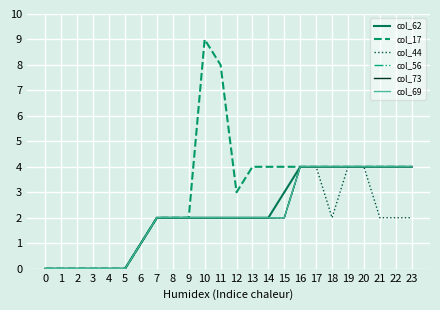

Reading left to right, transcribe all the data shown in this chart.

col_62: 0=0	1=0	2=0	3=0	4=0	5=0	6=1	7=2	8=2	9=2	10=2	11=2	12=2	13=2	14=2	15=3	16=4	17=4	18=4	19=4	20=4	21=4	22=4	23=4
col_17: 0=0	1=0	2=0	3=0	4=0	5=0	6=1	7=2	8=2	9=2	10=9	11=8	12=3	13=4	14=4	15=4	16=4	17=4	18=4	19=4	20=4	21=4	22=4	23=4
col_44: 0=0	1=0	2=0	3=0	4=0	5=0	6=1	7=2	8=2	9=2	10=2	11=2	12=2	13=2	14=2	15=2	16=4	17=4	18=2	19=4	20=4	21=2	22=2	23=2
col_56: 0=0	1=0	2=0	3=0	4=0	5=0	6=1	7=2	8=2	9=2	10=2	11=2	12=2	13=2	14=2	15=2	16=4	17=4	18=4	19=4	20=4	21=4	22=4	23=4
col_73: 0=0	1=0	2=0	3=0	4=0	5=0	6=1	7=2	8=2	9=2	10=2	11=2	12=2	13=2	14=2	15=2	16=4	17=4	18=4	19=4	20=4	21=4	22=4	23=4
col_69: 0=0	1=0	2=0	3=0	4=0	5=0	6=1	7=2	8=2	9=2	10=2	11=2	12=2	13=2	14=2	15=2	16=4	17=4	18=4	19=4	20=4	21=4	22=4	23=4